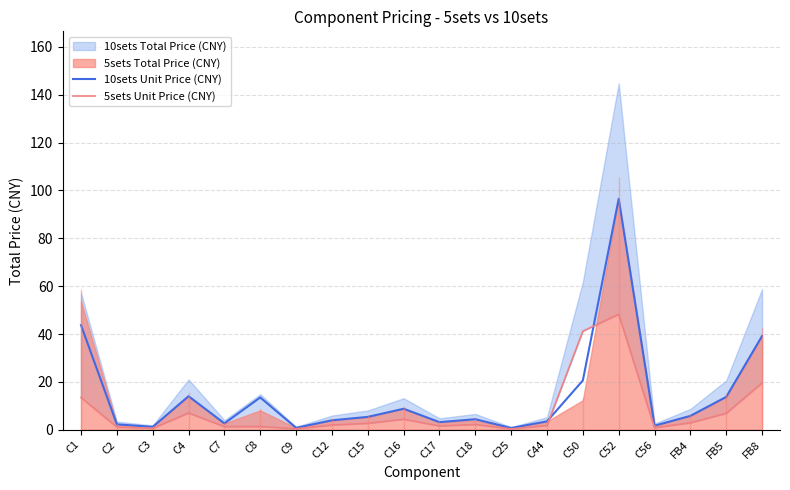

Reading left to right, list all the values displayed in this chart.

10sets Unit Price (CNY): 43.7	2.3	1.2	14.0	2.7	13.5	0.8	4.0	5.4	8.8	3.2	4.4	0.7	3.5	20.6	96.5	1.7	5.8	13.7	39.2
5sets Unit Price (CNY): 13.5	1.1	0.6	7.0	1.3	1.4	0.4	2.0	2.7	4.4	1.6	2.2	0.4	1.8	41.2	48.3	0.9	2.9	6.9	19.6